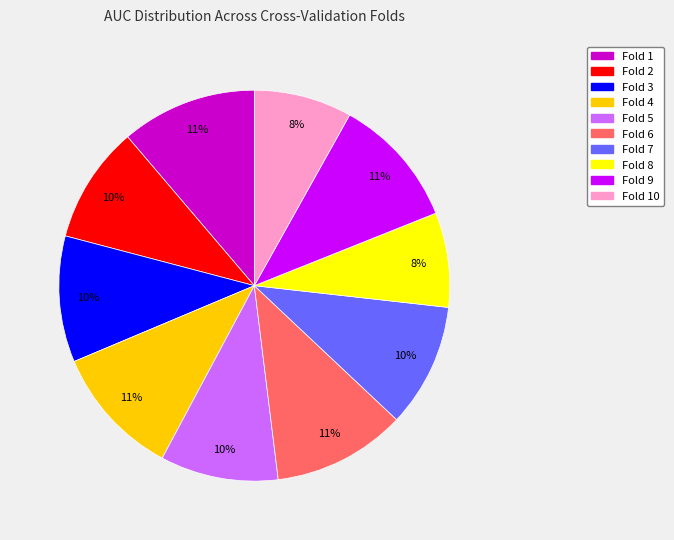

Count the number of slices in the pie.

10